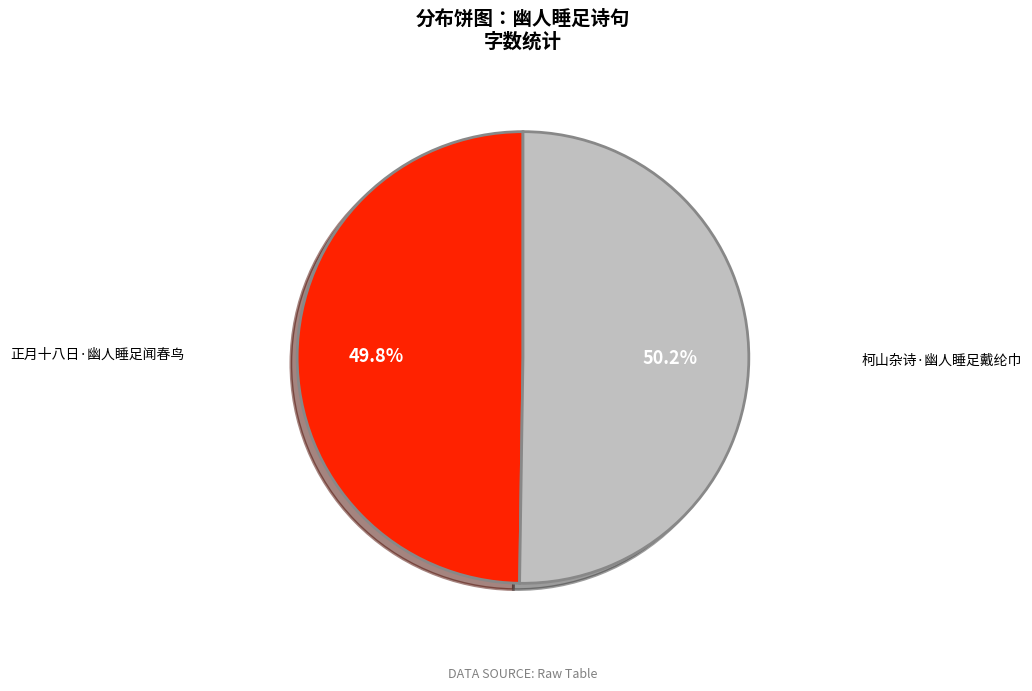

To the nearest percent, what portion does 正月十八日·幽人睡足闻春鸟 represent?

50%